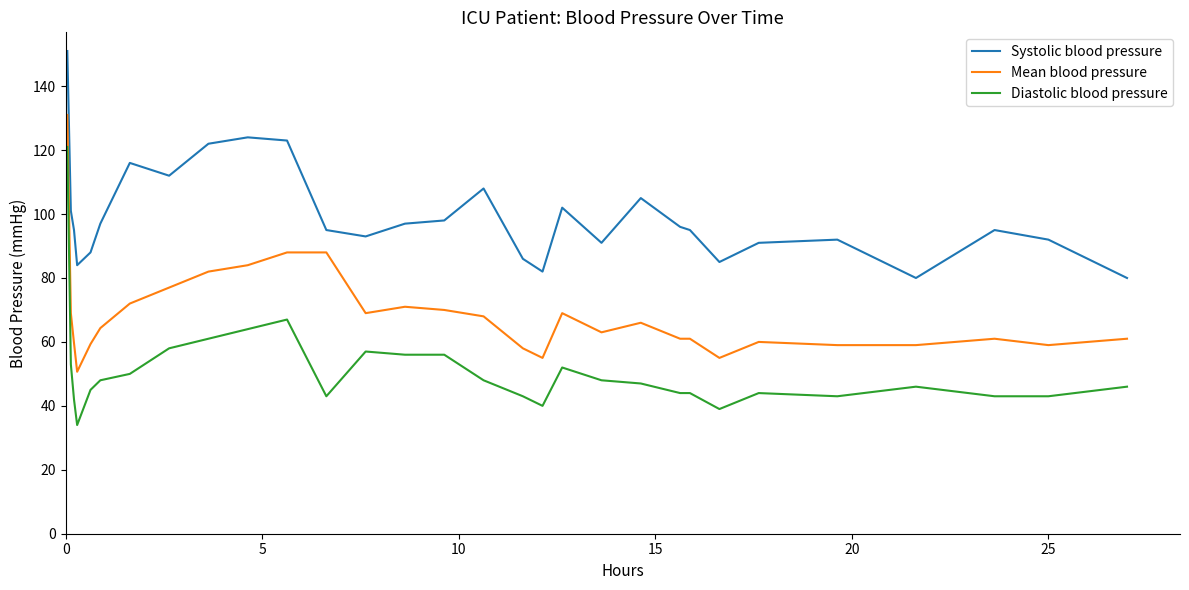

What is the maximum value for Mean blood pressure?

131.0